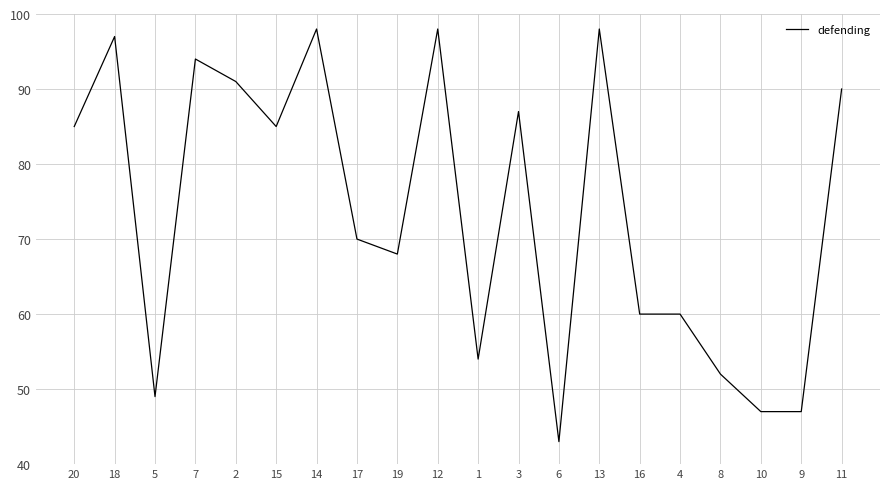

Reading right to left, what are all the values shown in this chart?

90	47	47	52	60	60	98	43	87	54	98	68	70	98	85	91	94	49	97	85